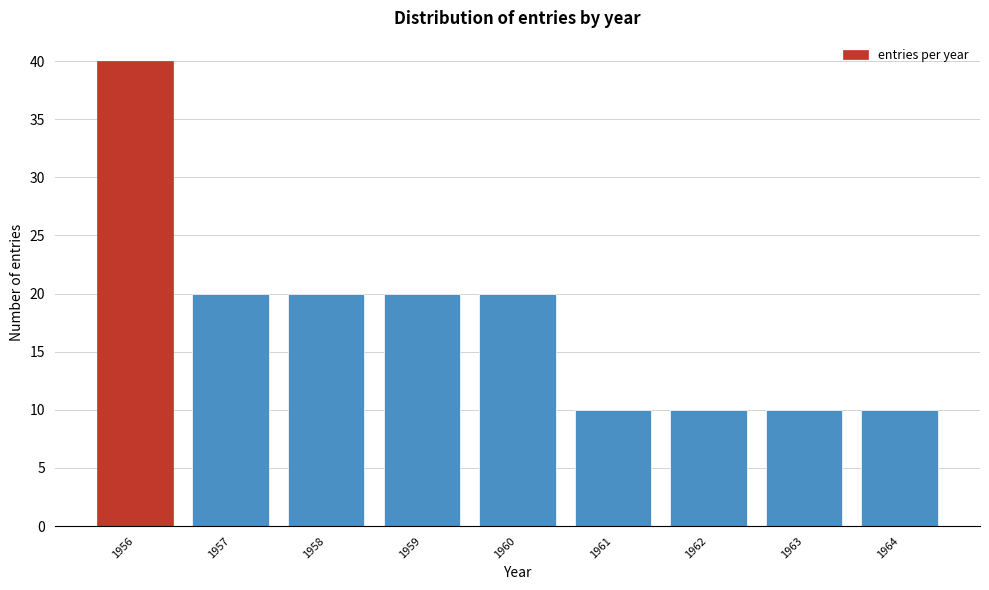

Reading left to right, transcribe this chart: for each bar, give the range it covers on the x-axis and its height. The values are not printed on the chart, so give them approximately, as read against the axis.

1955.5 to 1956.5: 40
1956.5 to 1957.5: 20
1957.5 to 1958.5: 20
1958.5 to 1959.5: 20
1959.5 to 1960.5: 20
1960.5 to 1961.5: 10
1961.5 to 1962.5: 10
1962.5 to 1963.5: 10
1963.5 to 1964.5: 10